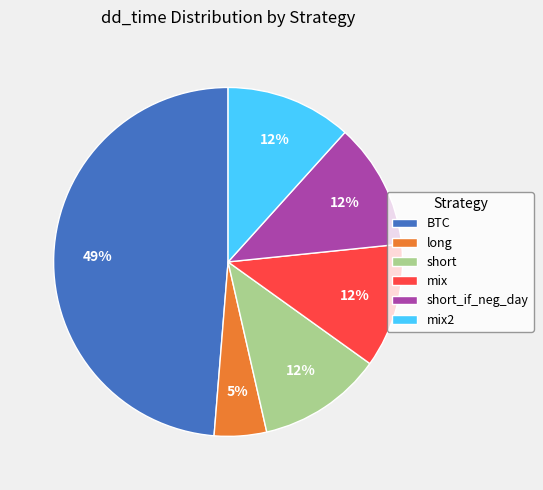

Which category has the biggest portion of the pie?

BTC